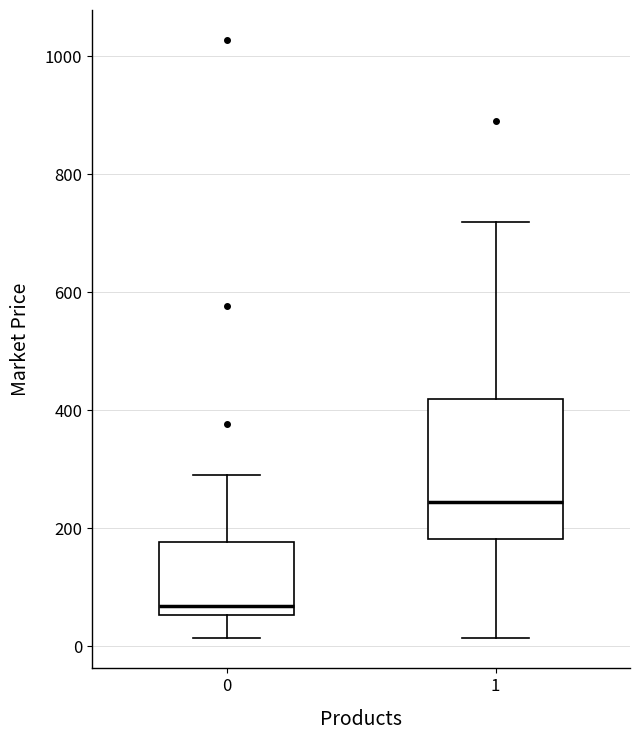

Which box's median line is the highest?

1